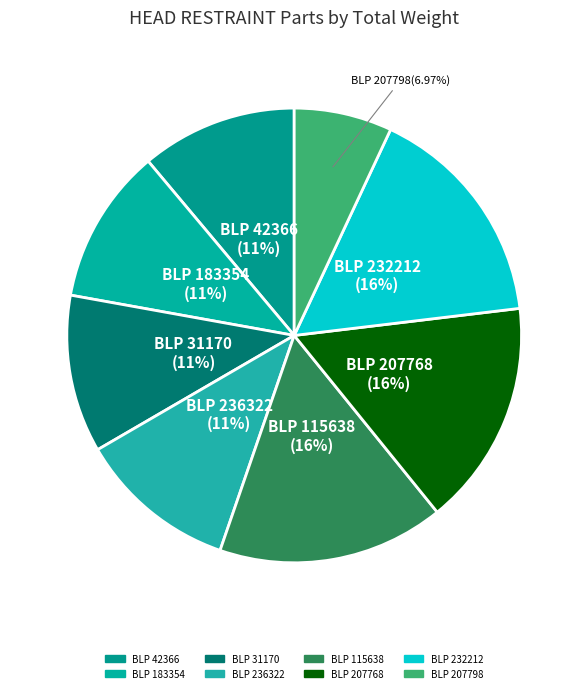

How many slices are in this pie chart?

8